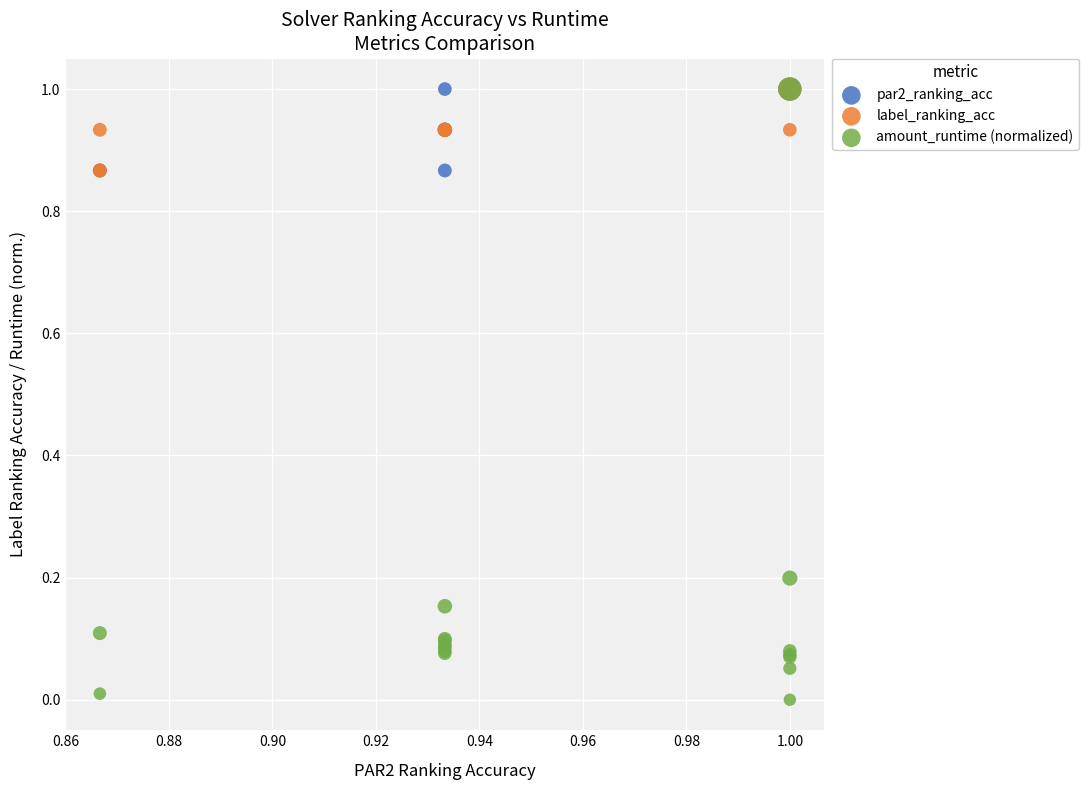

Which series has the largest Y range (max minus min)?

amount_runtime (normalized)